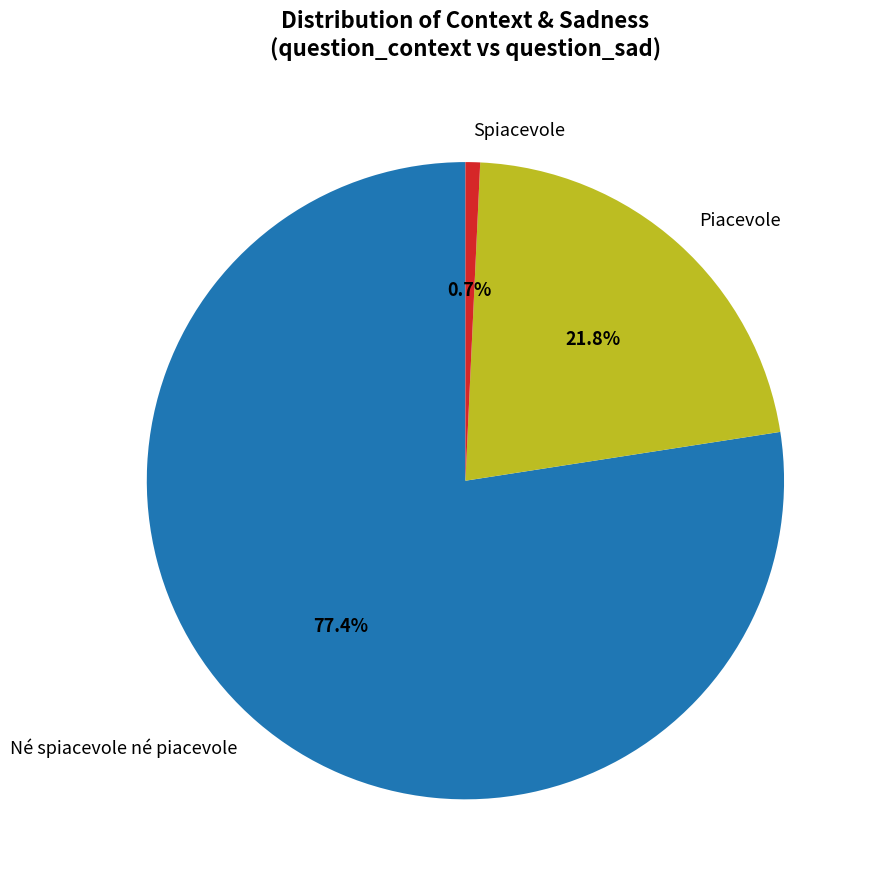

To the nearest percent, what percentage of the pie is Né spiacevole né piacevole?

77%